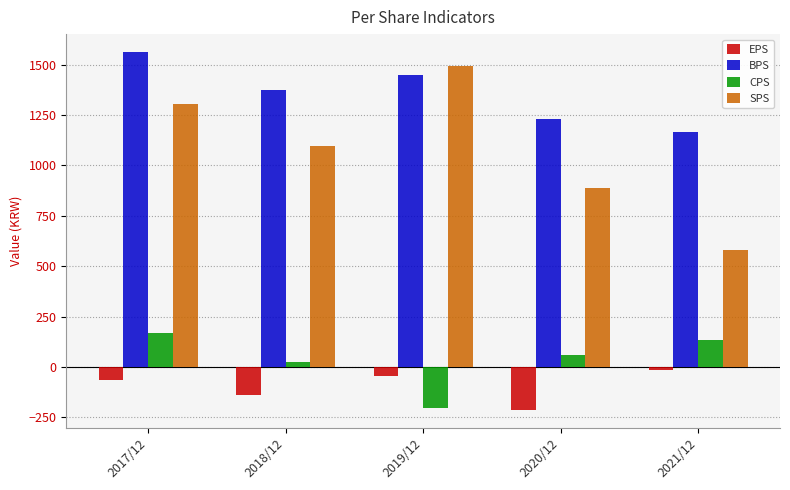

At which label does EPS reach its minimum?

2020/12